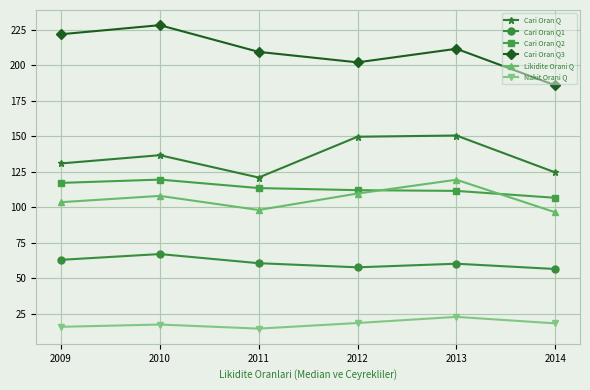

What is the spread (max minus min) of values at 2012?

183.5